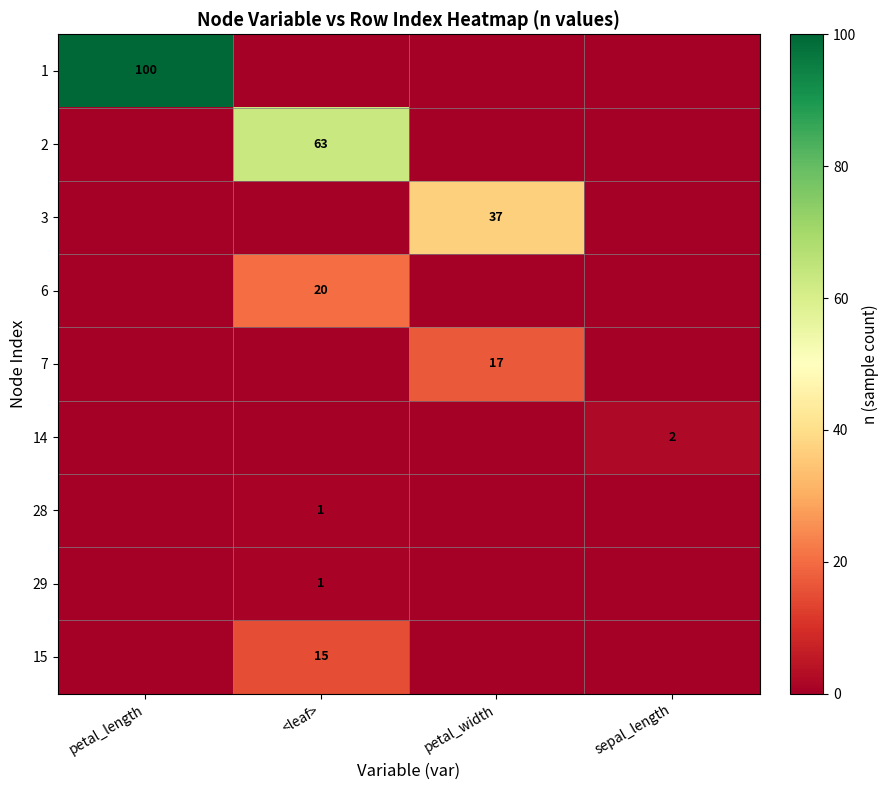

The value of 7 at petal_width is 17. True or false?

True